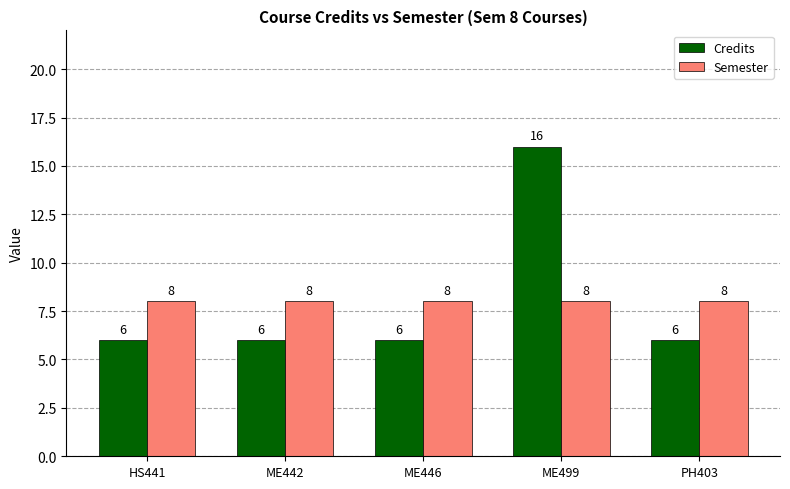

Which series changed the most between ME442 and ME499?

Credits